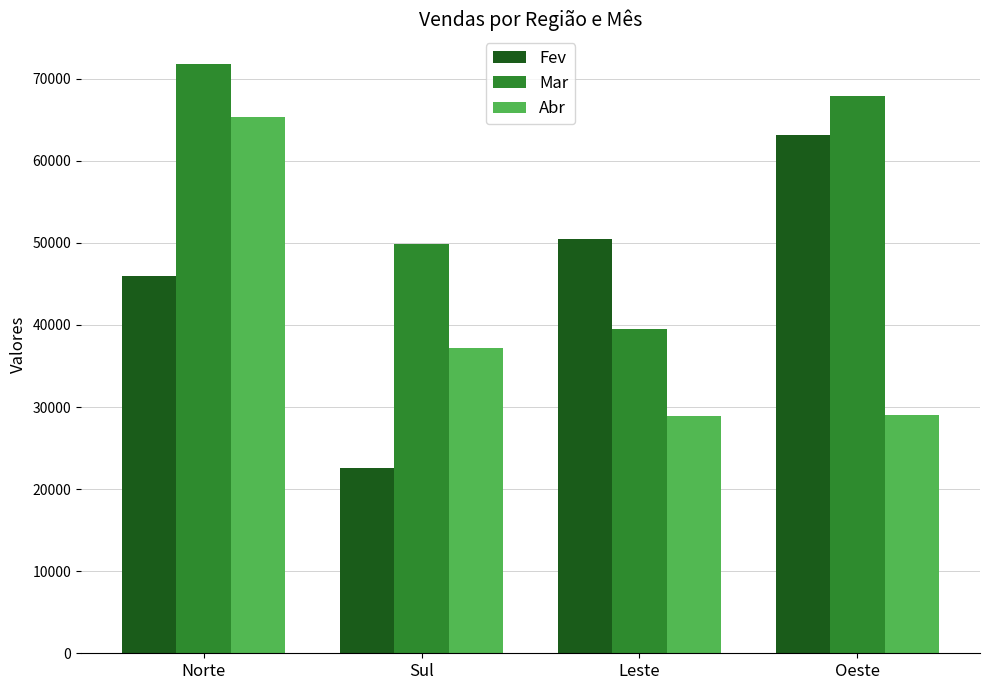

What is the approximate value of Fev at Sul?

22584